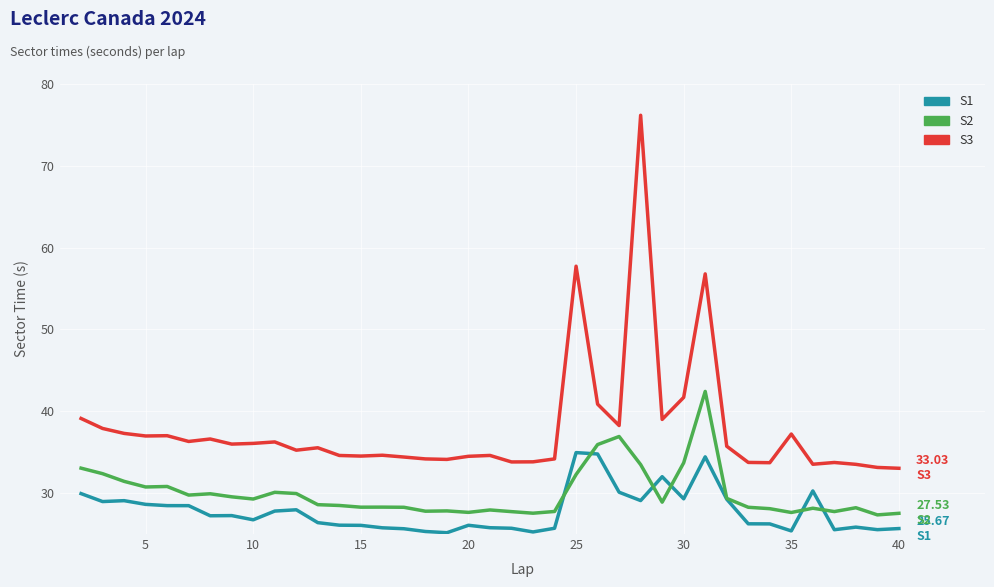

How many categories are shown in the chart?

39